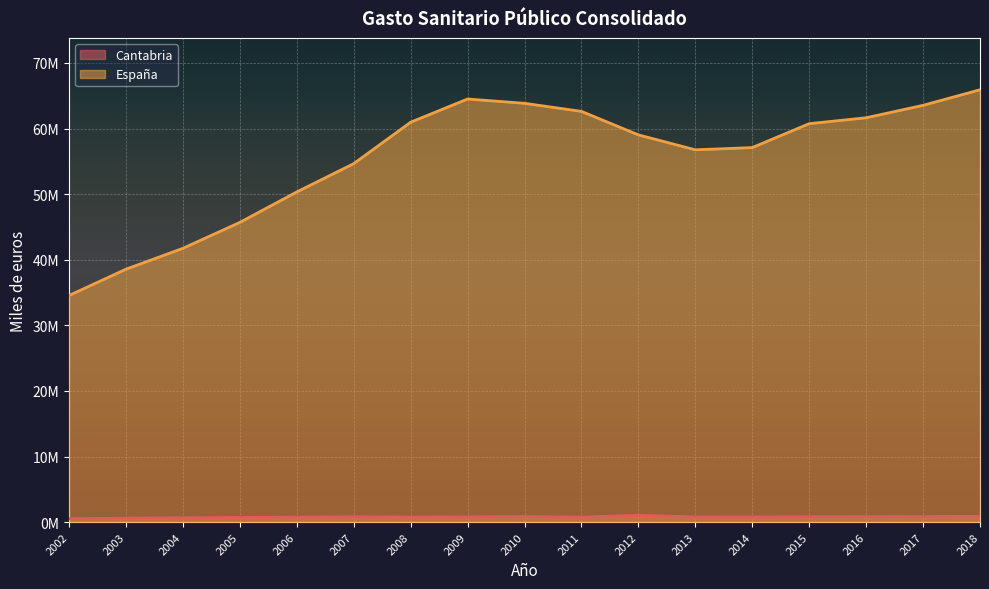

What is the value of the Cantabria point at the 9th from the left?

858446.0